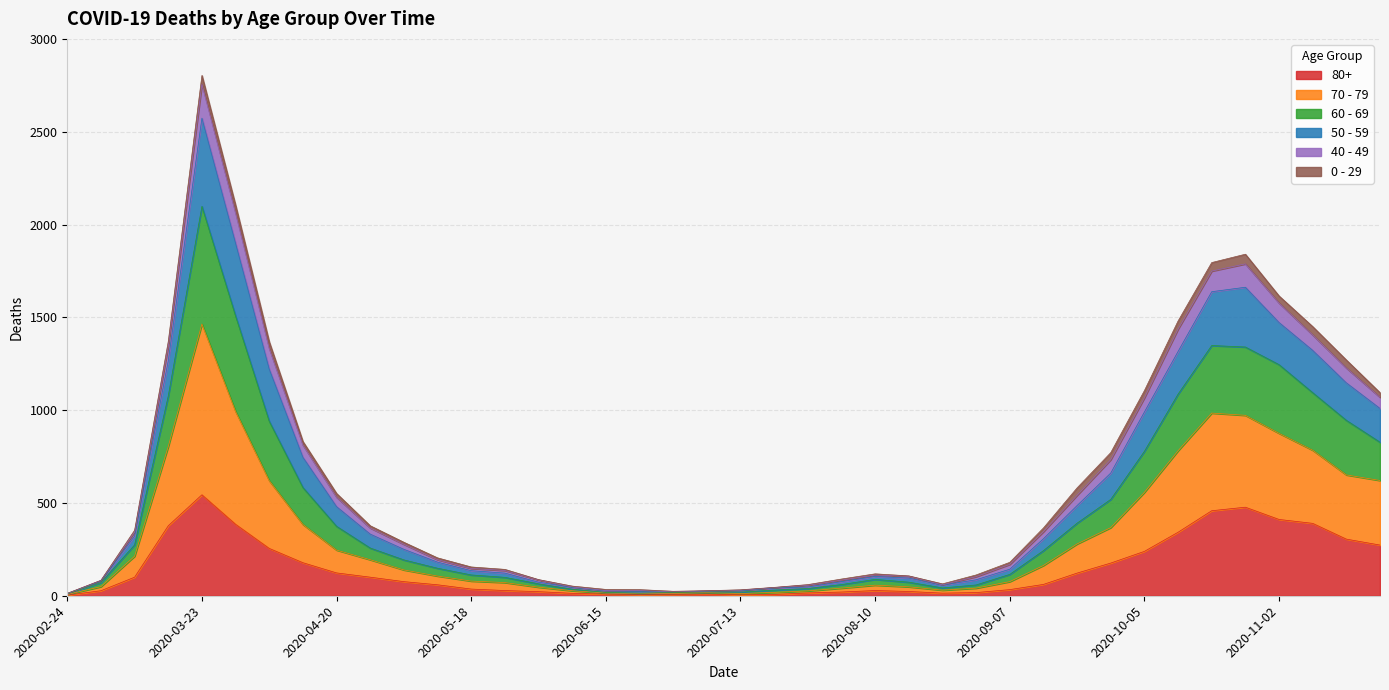

At which category is the sum across all series the highest?

2020-03-23